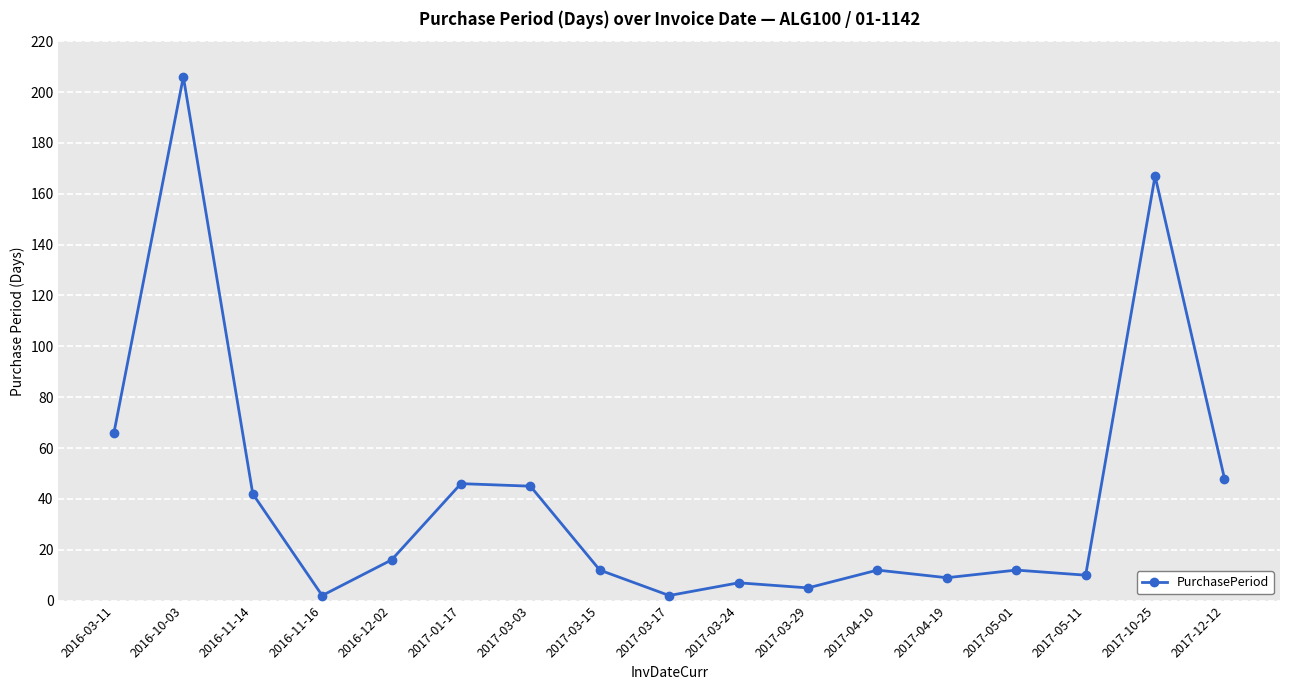

Which category has the highest value across all series?

2016-10-03